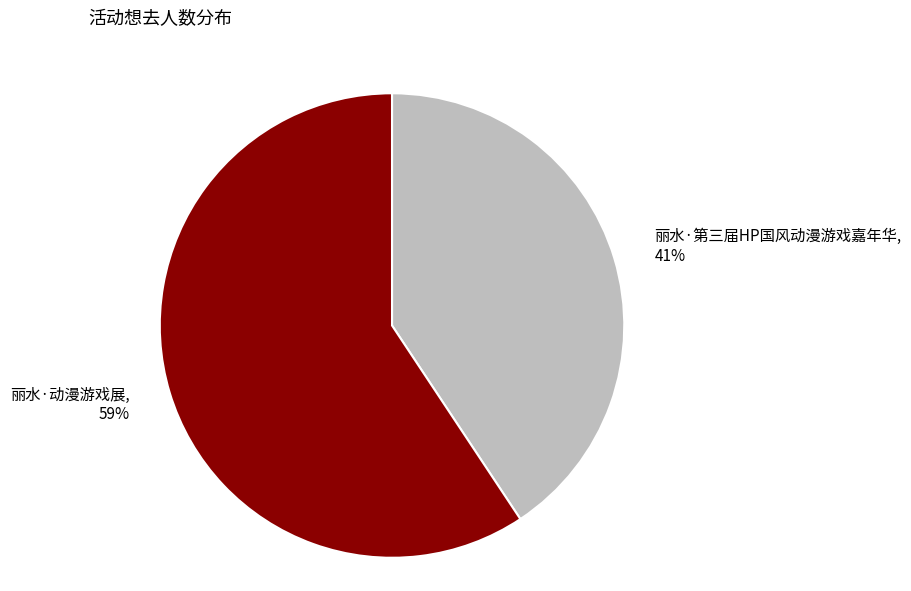

Is it true that 丽水·第三届HP国风动漫游戏嘉年华 is 41% of the pie?

True